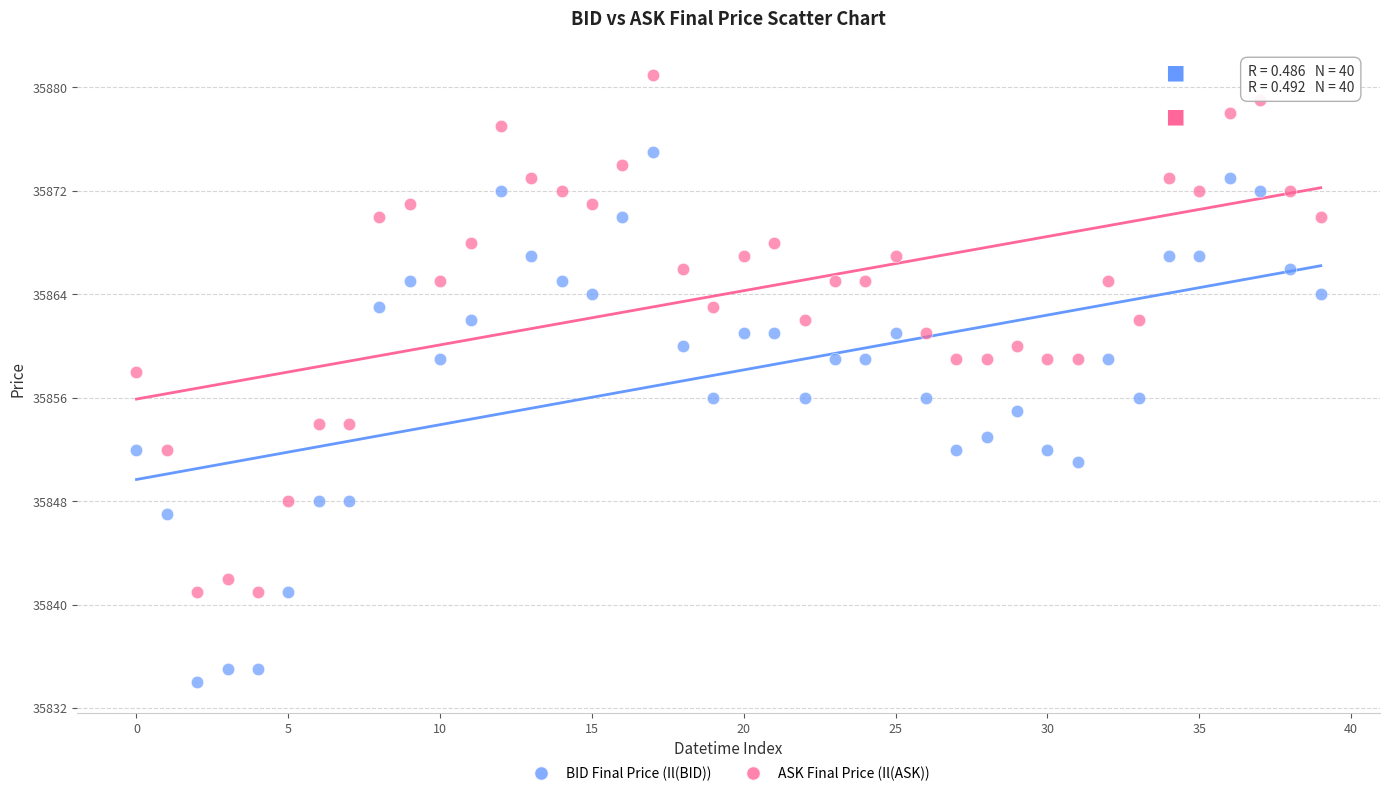

Which series has the widest spread of Y values?

BID Final Price (Il(BID))